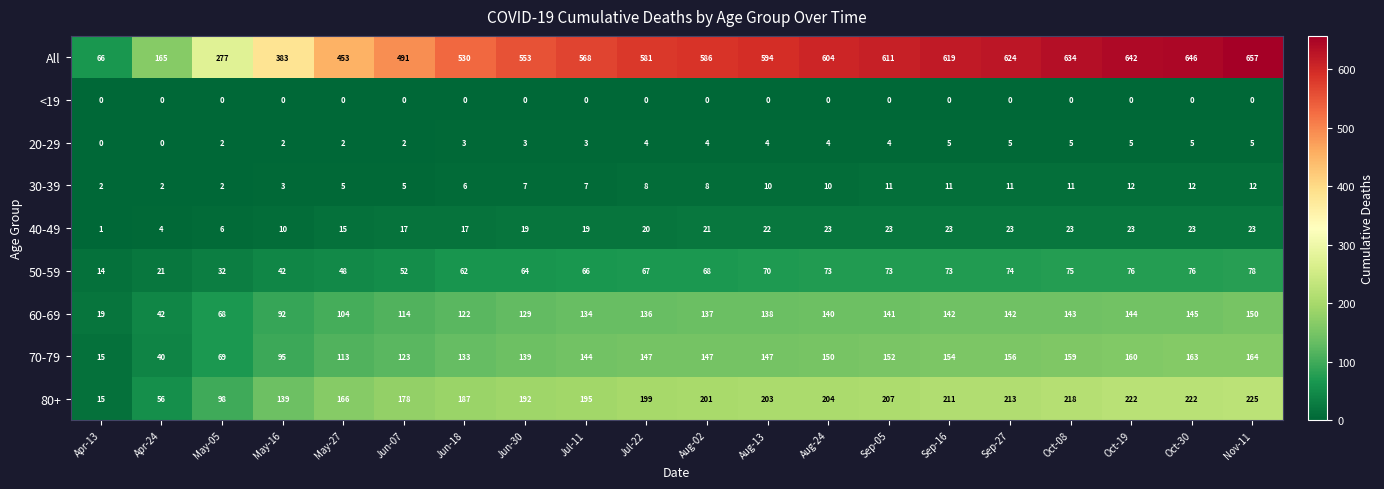

What is the sum of the All values at Aug-13 and Sep-05?

1205